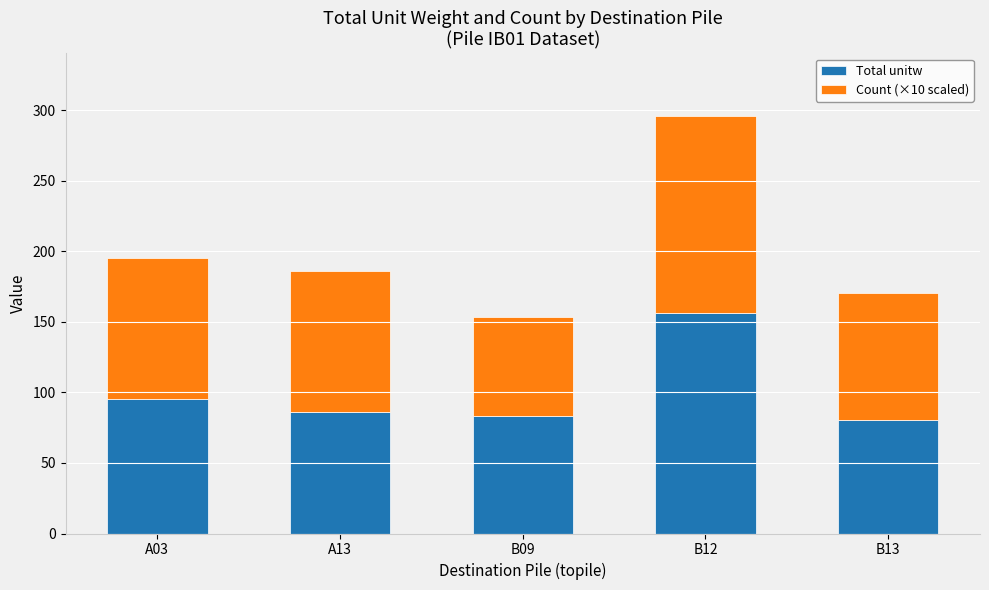

What is the maximum value for Total unitw?

156.0